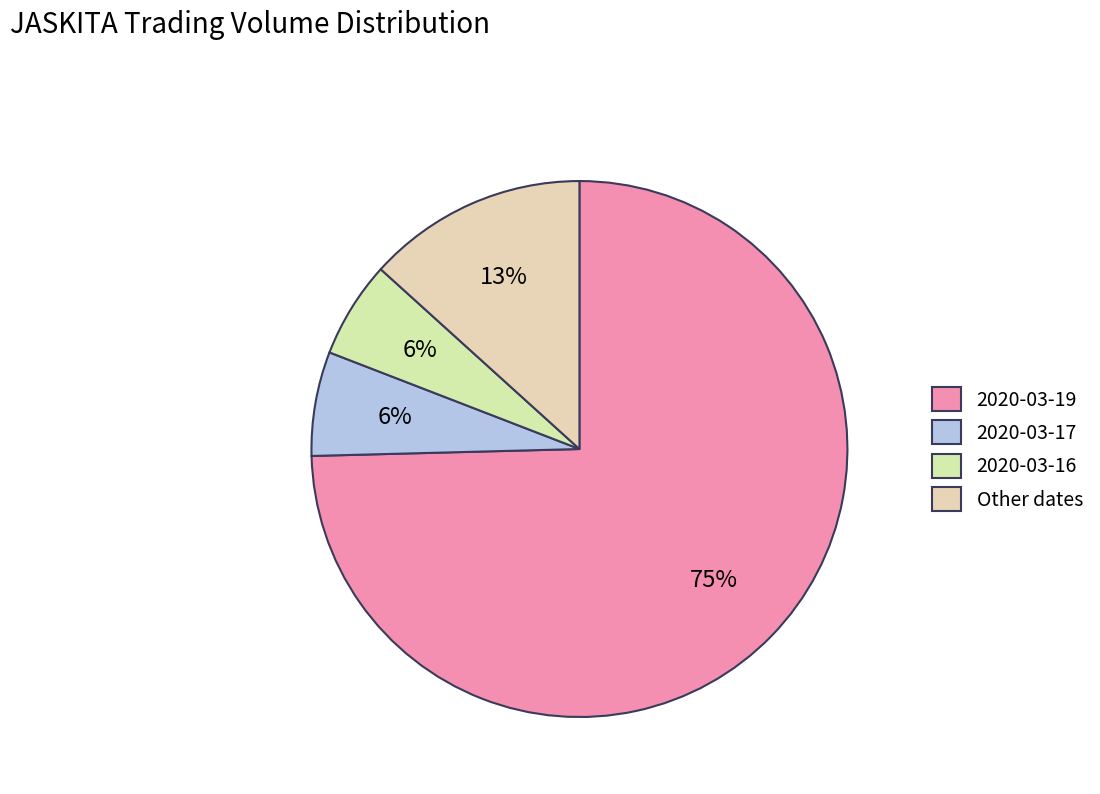

How many segments does this pie chart have?

4